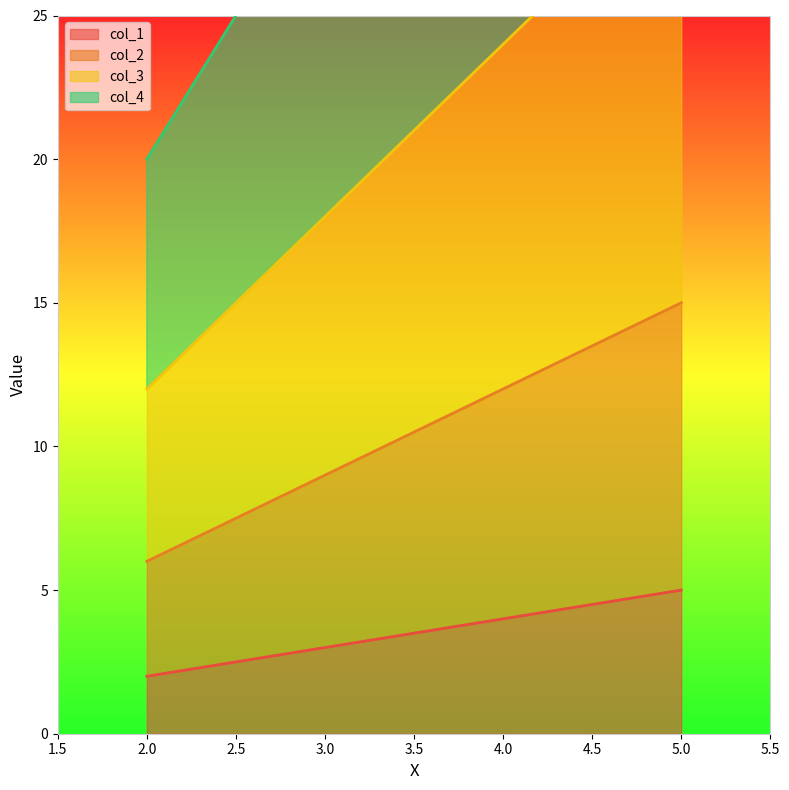

True or false: col_3 has a value of 30 at 5.

True